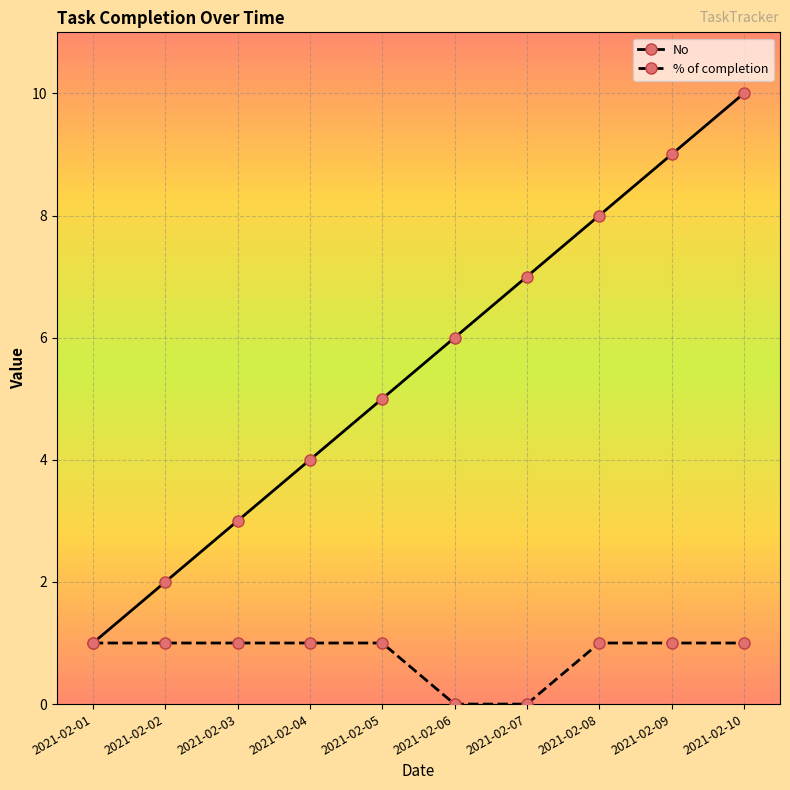

How many data points in No are less than 6?

5